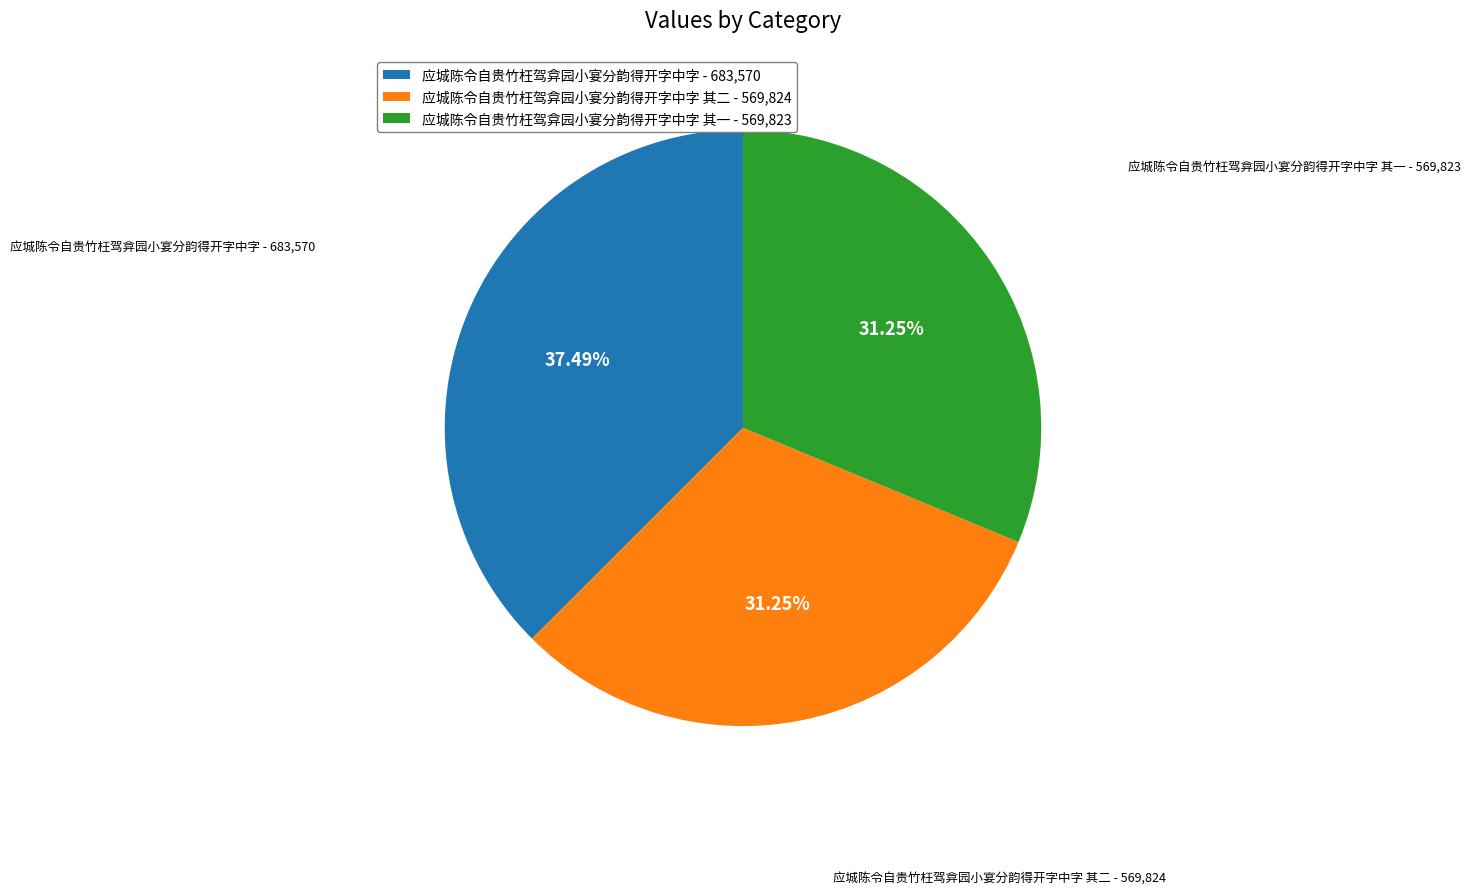

How many slices are in this pie chart?

3